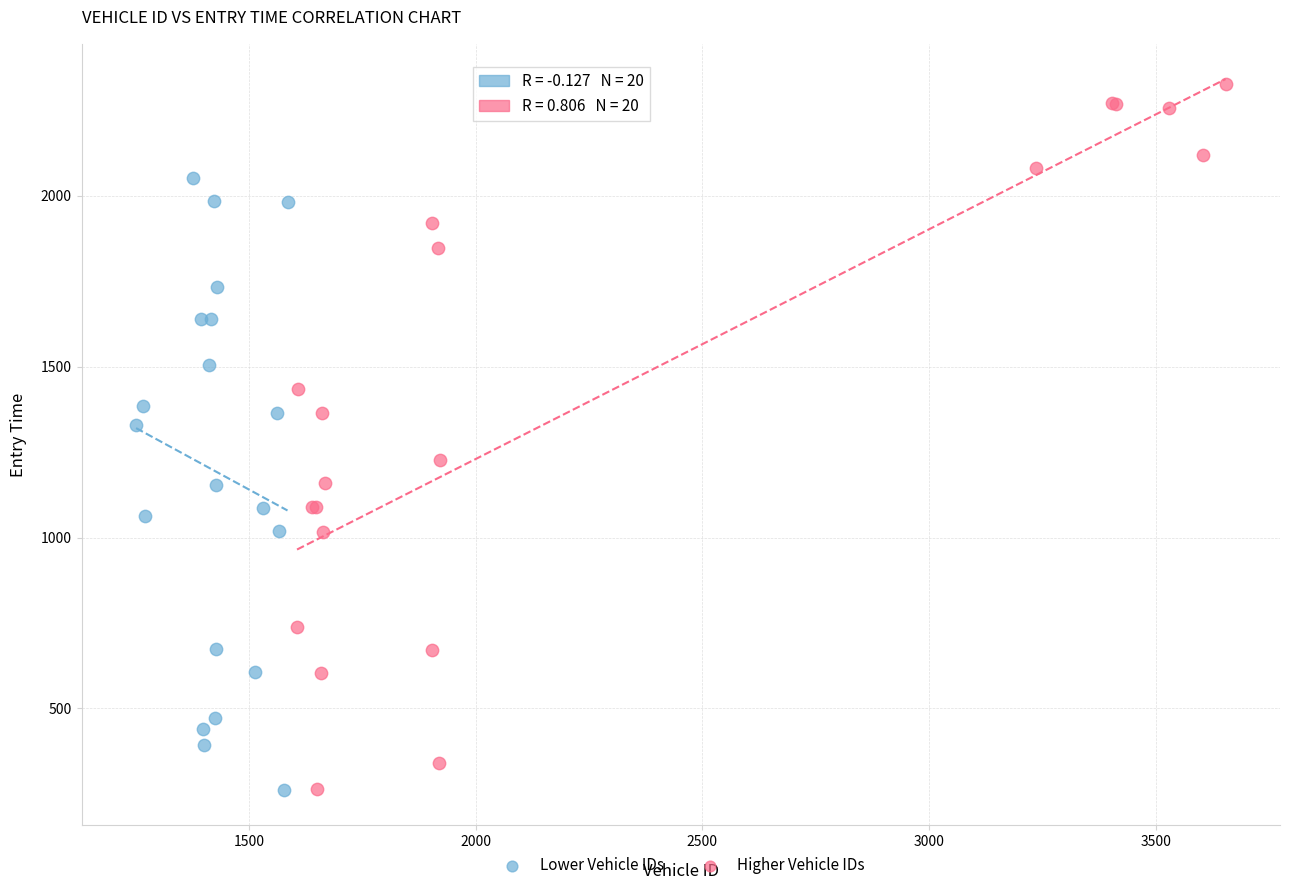

Which series has the largest Y range (max minus min)?

Higher Vehicle IDs